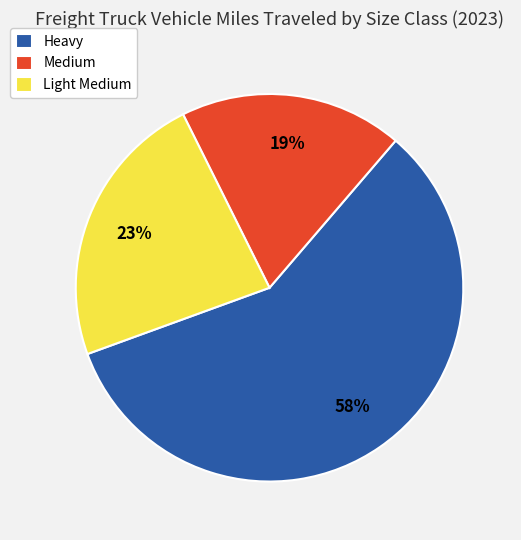

Rank the categories by value from lowest to highest.

Medium, Light Medium, Heavy